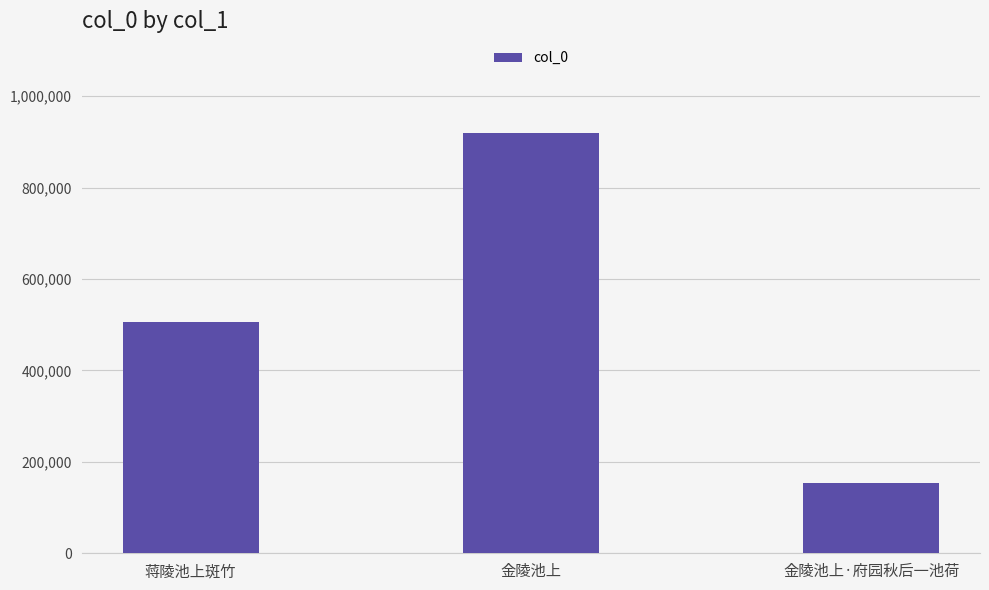

How many data points does each series have?

3